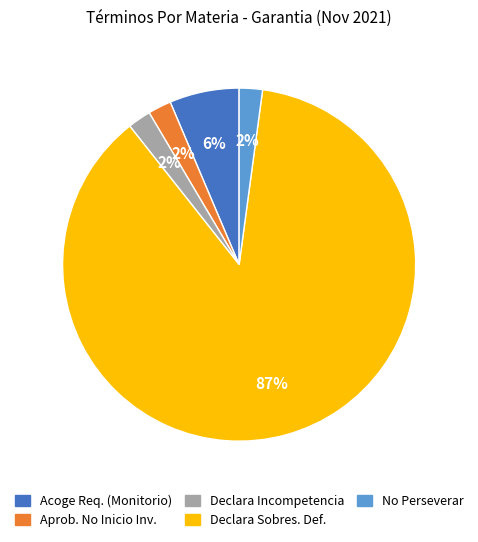

To the nearest percent, what is the average slice percentage?

20%